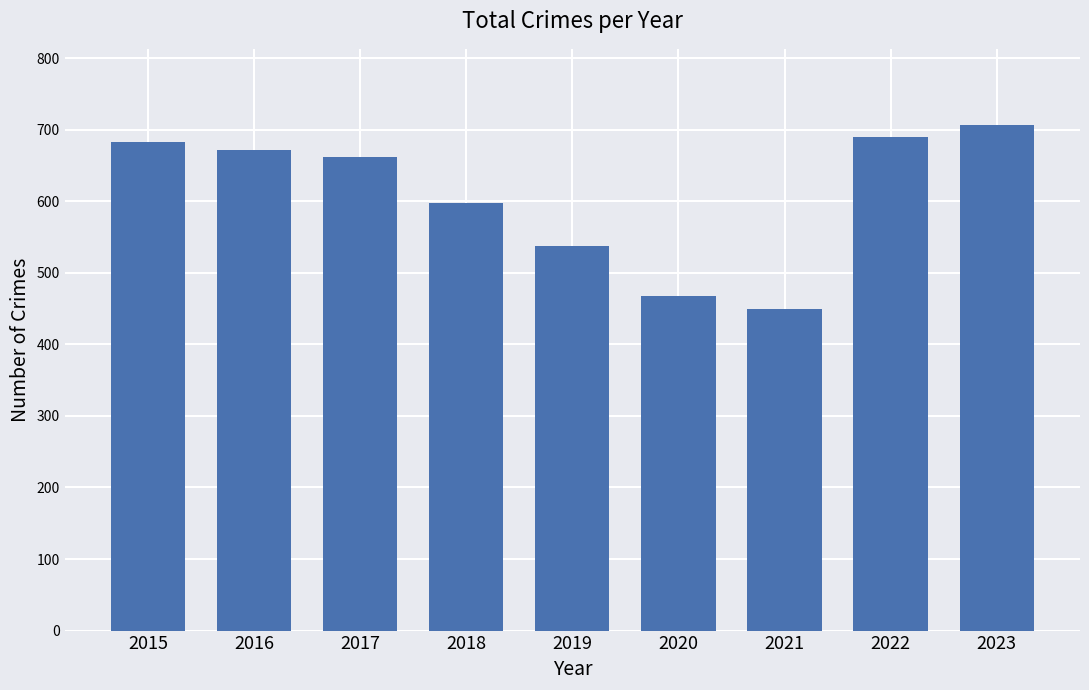

Where is the data nearest to the value 578?

2018